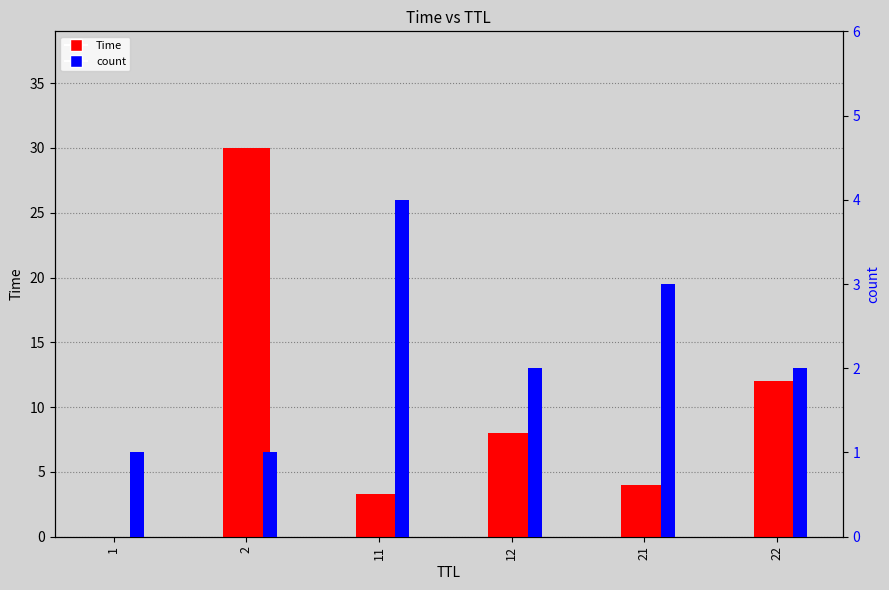

At which label does count reach its minimum?

1